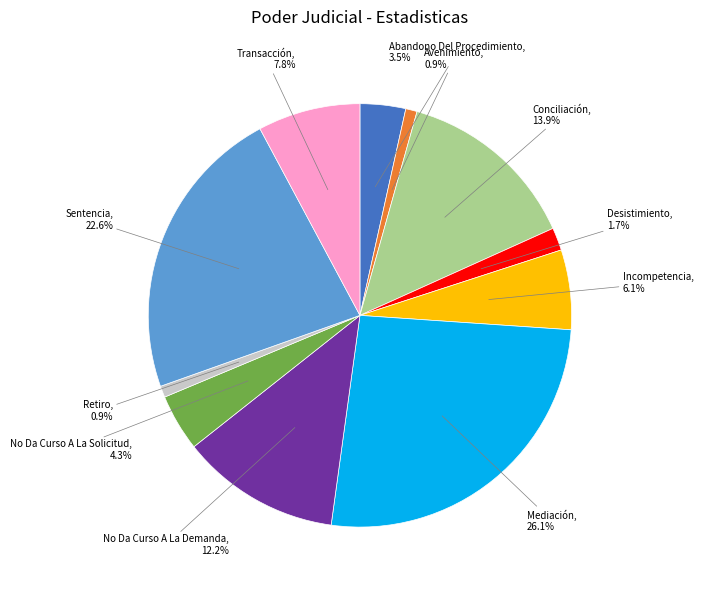

Which slice is the largest?

Mediación